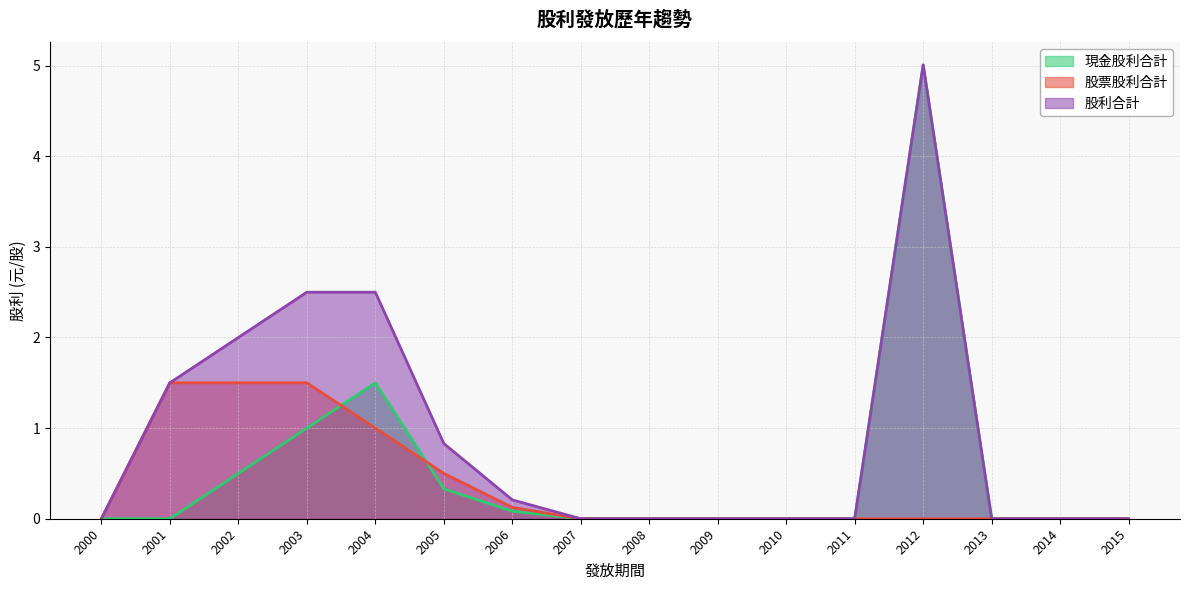

How many data points in 股利合計 are above 0?

7